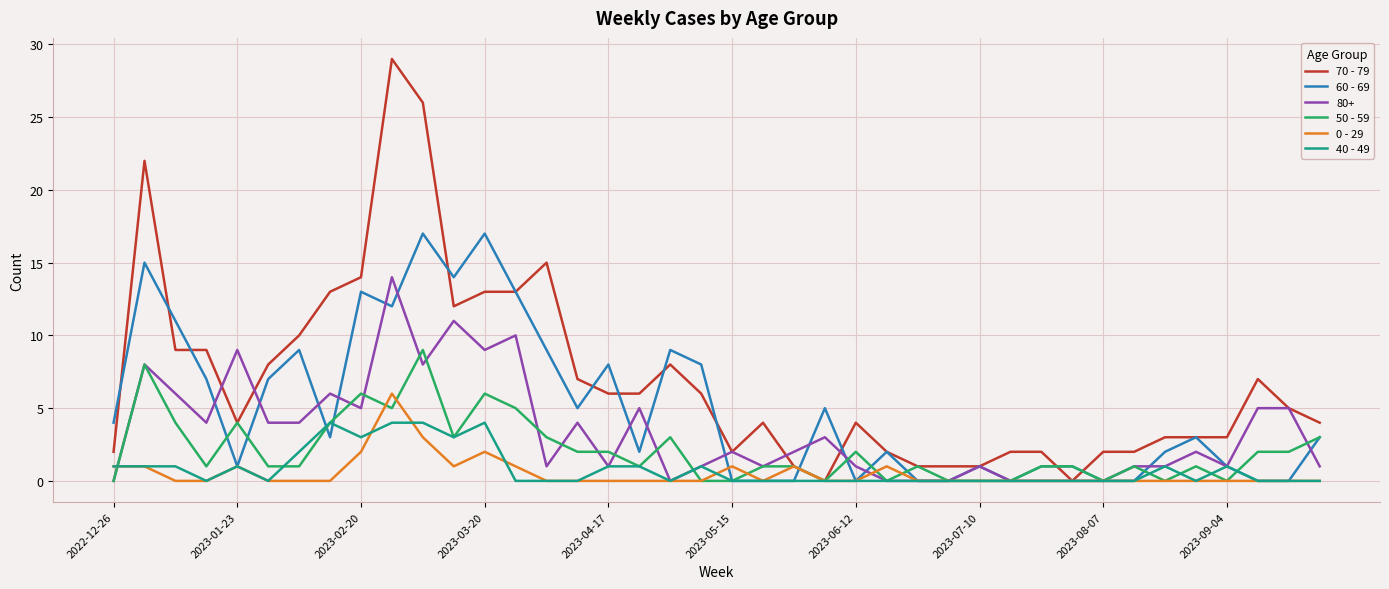

How many lines are shown in the chart?

6